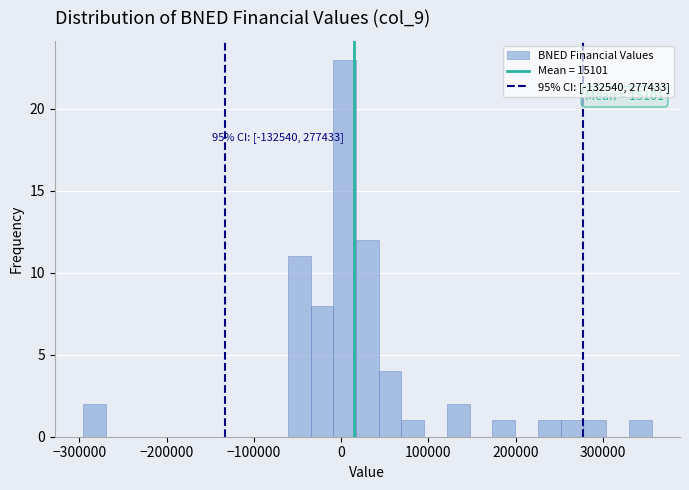

Read against the x-axis, roughly where is the centre of the tallest bar?

0